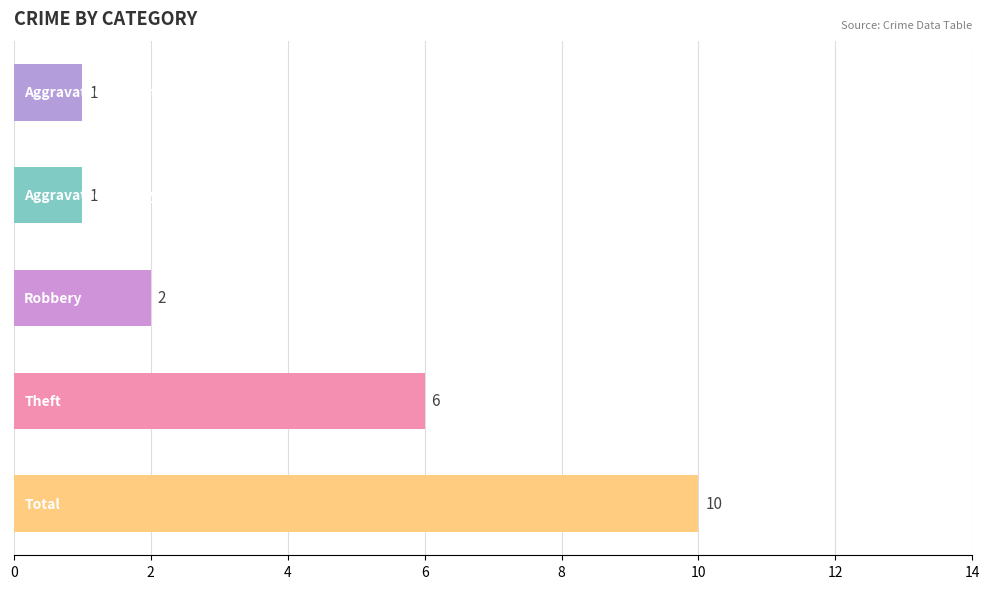

What is the maximum value shown in the chart?

10